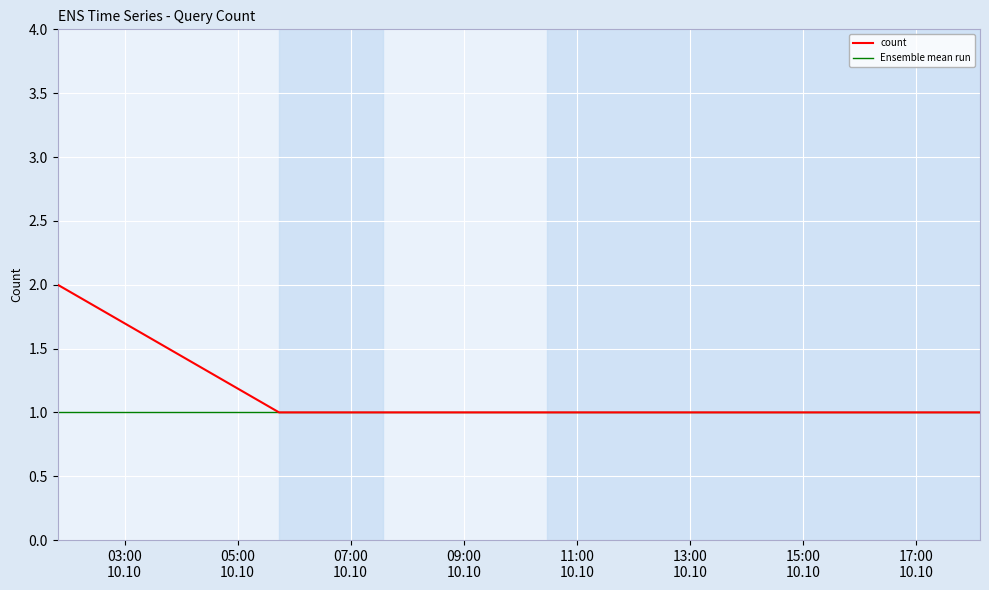

What is the difference between the maximum and minimum values?

1